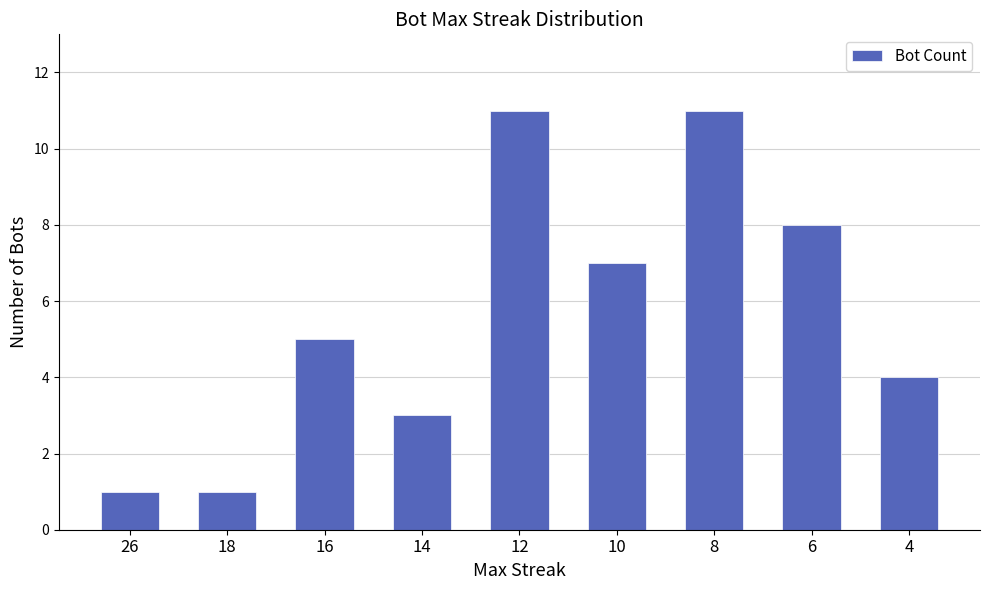

What is the maximum value shown in the chart?

11